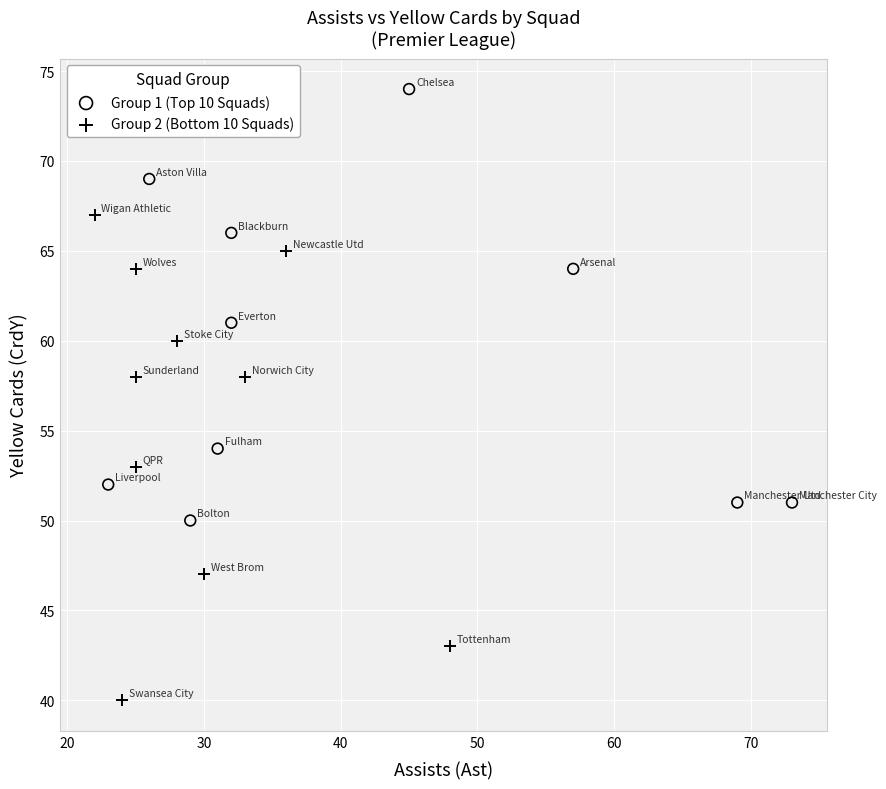

Which series has the largest Y range (max minus min)?

Group 2 (Bottom 10 Squads)